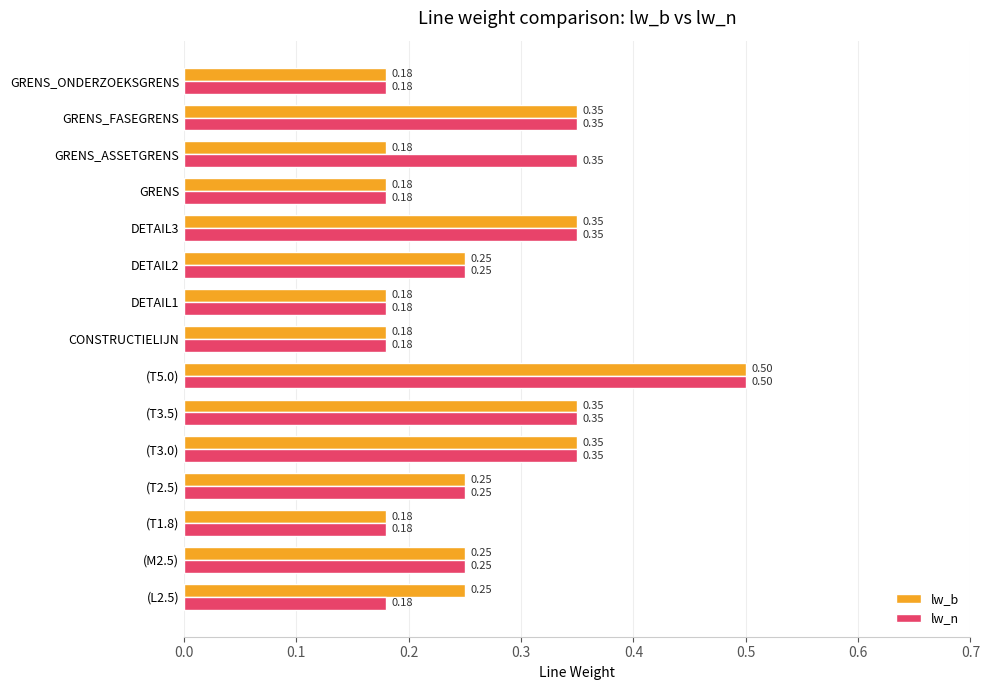

Which series has the largest total across all categories?

lw_n